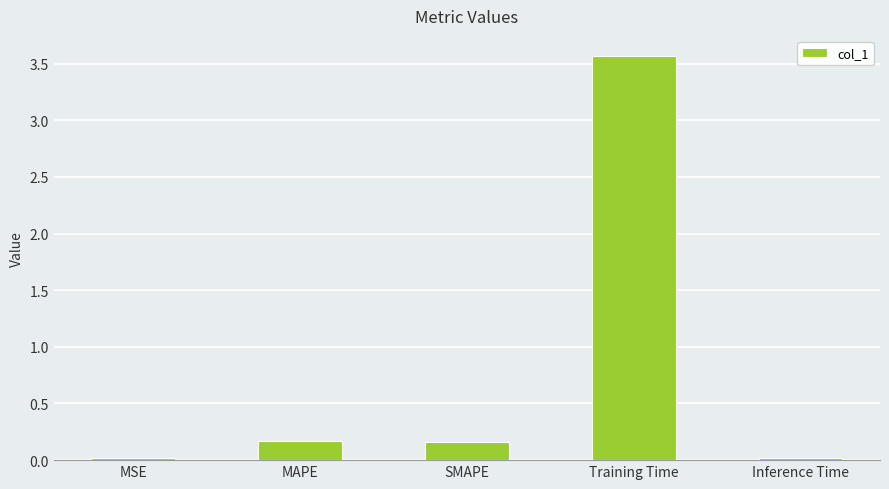

Which label corresponds to the largest value in the chart?

Training Time